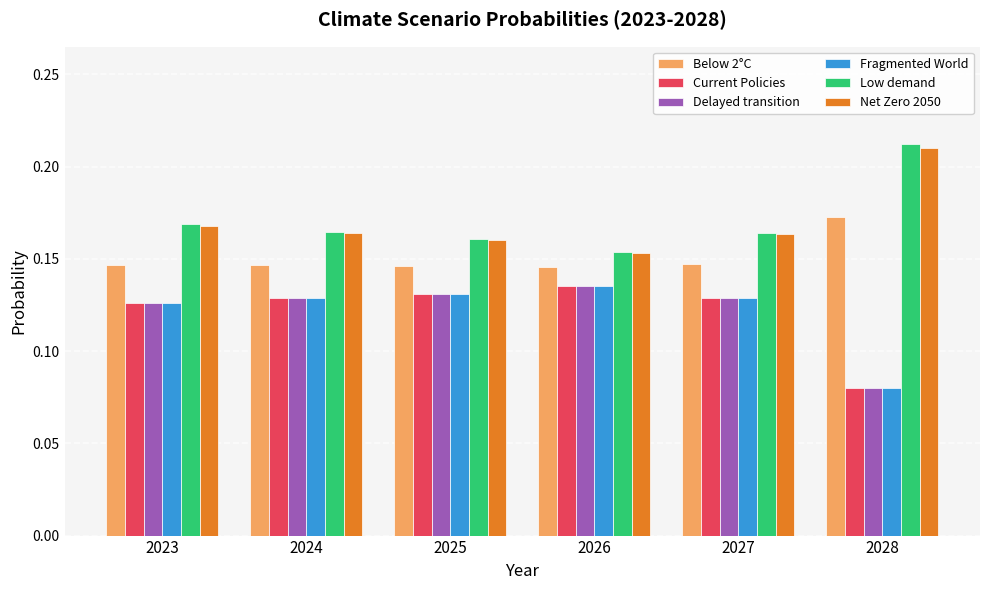

The Delayed transition series shows 0.0 at 2028. True or false?

False